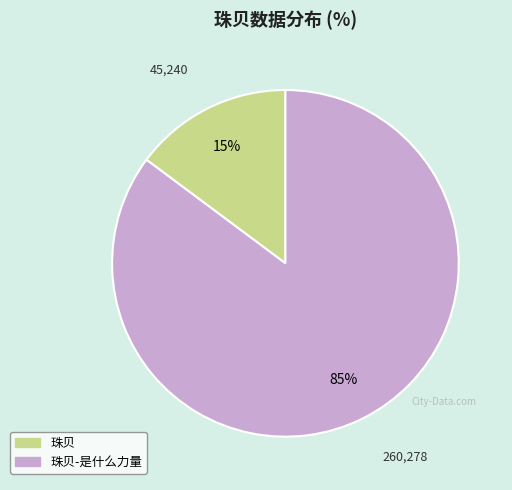

To the nearest percent, what is the difference between the largest and smallest slice percentages?

70%